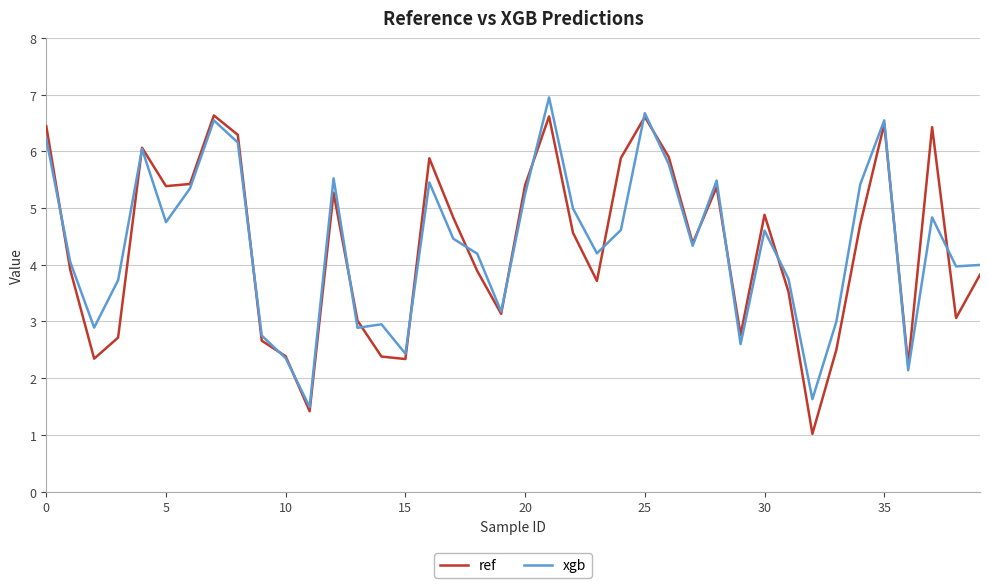

What is the highest value of the ref series?

6.6